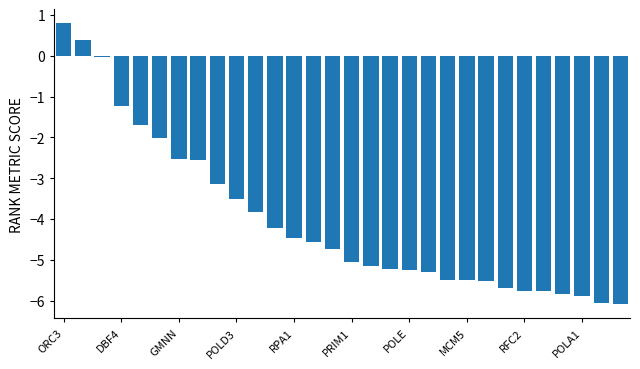

What is the maximum value shown in the chart?

0.8